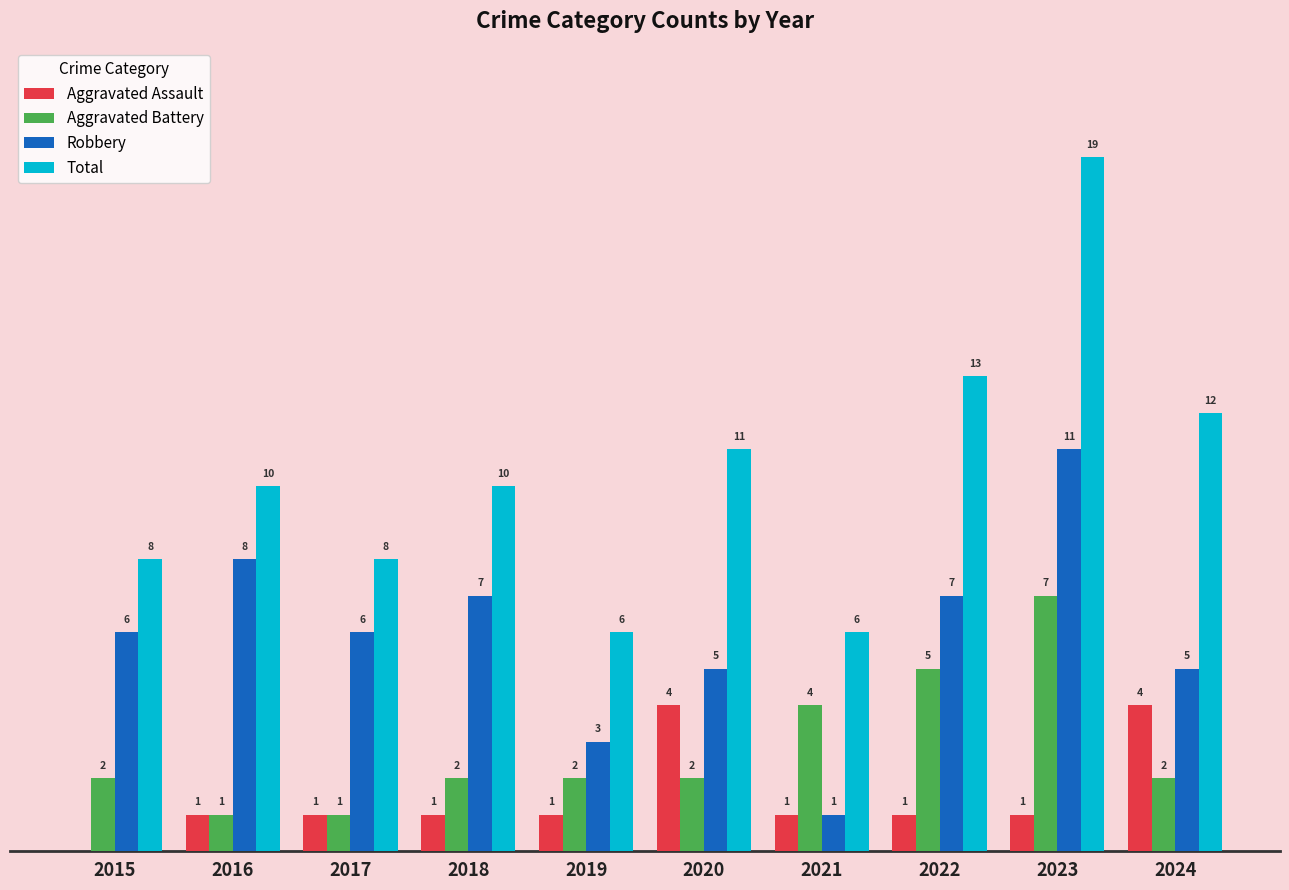

Does the chart contain stacked bars?

No